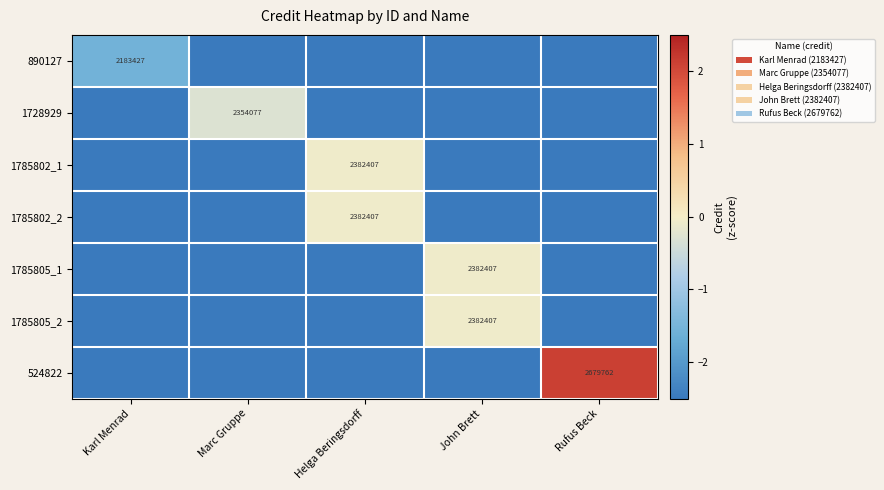

True or false: 1785802_1 has a value of 651288.5 at Helga Beringsdorff.

False